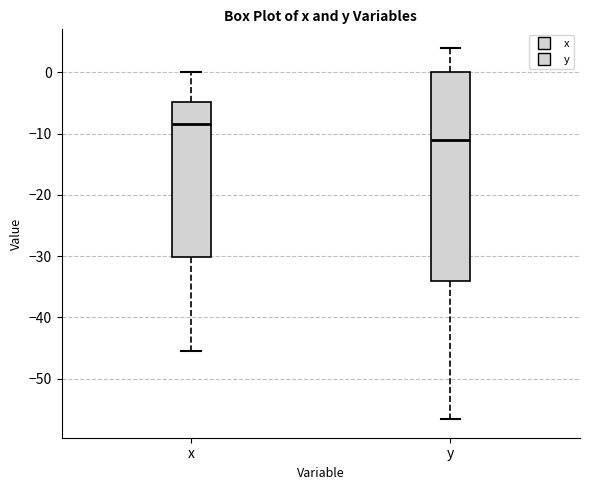

Reading left to right, transcribe this box plot: for each box, give where its median line is, the range the box spans, and where its two whiskers end, as read against the y-axis. The values are not printed on the chart, so give them approximately, as read against the axis.

x: median -8, box -30 to -5, whiskers -45 to 0
y: median -11, box -34 to 0, whiskers -57 to 4